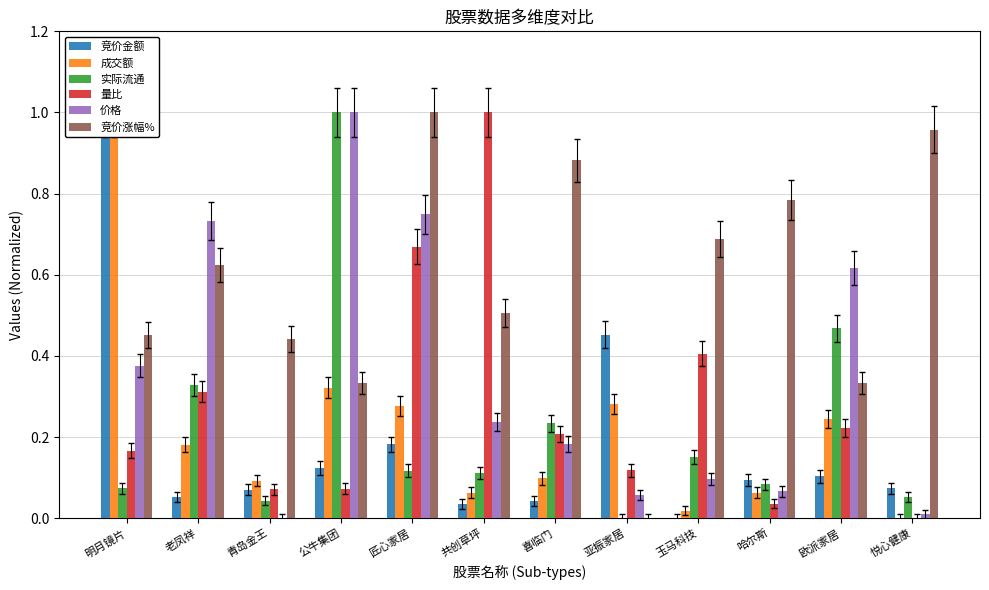

Which series has the widest spread of values?

竞价金额